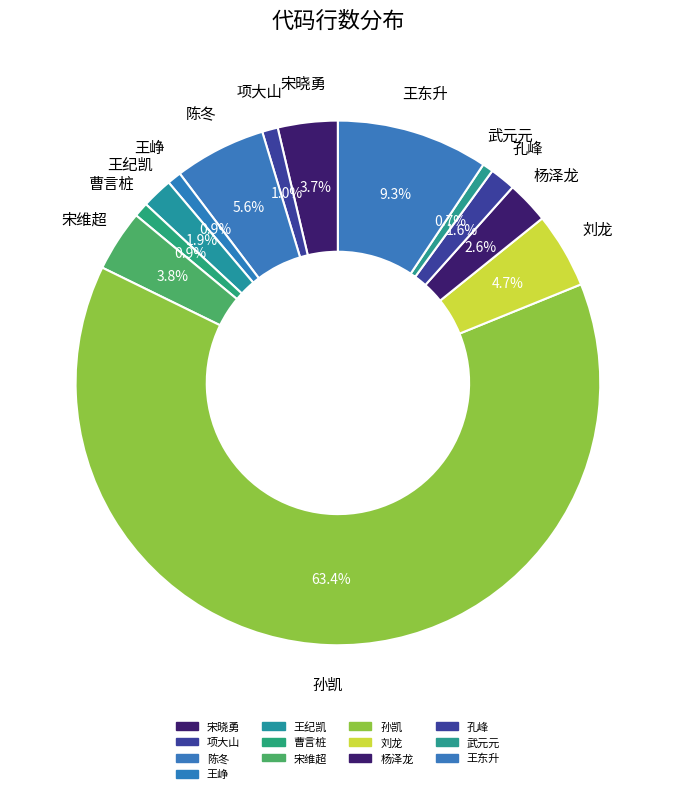

How much of the chart is everything except 武元元?

99.3%